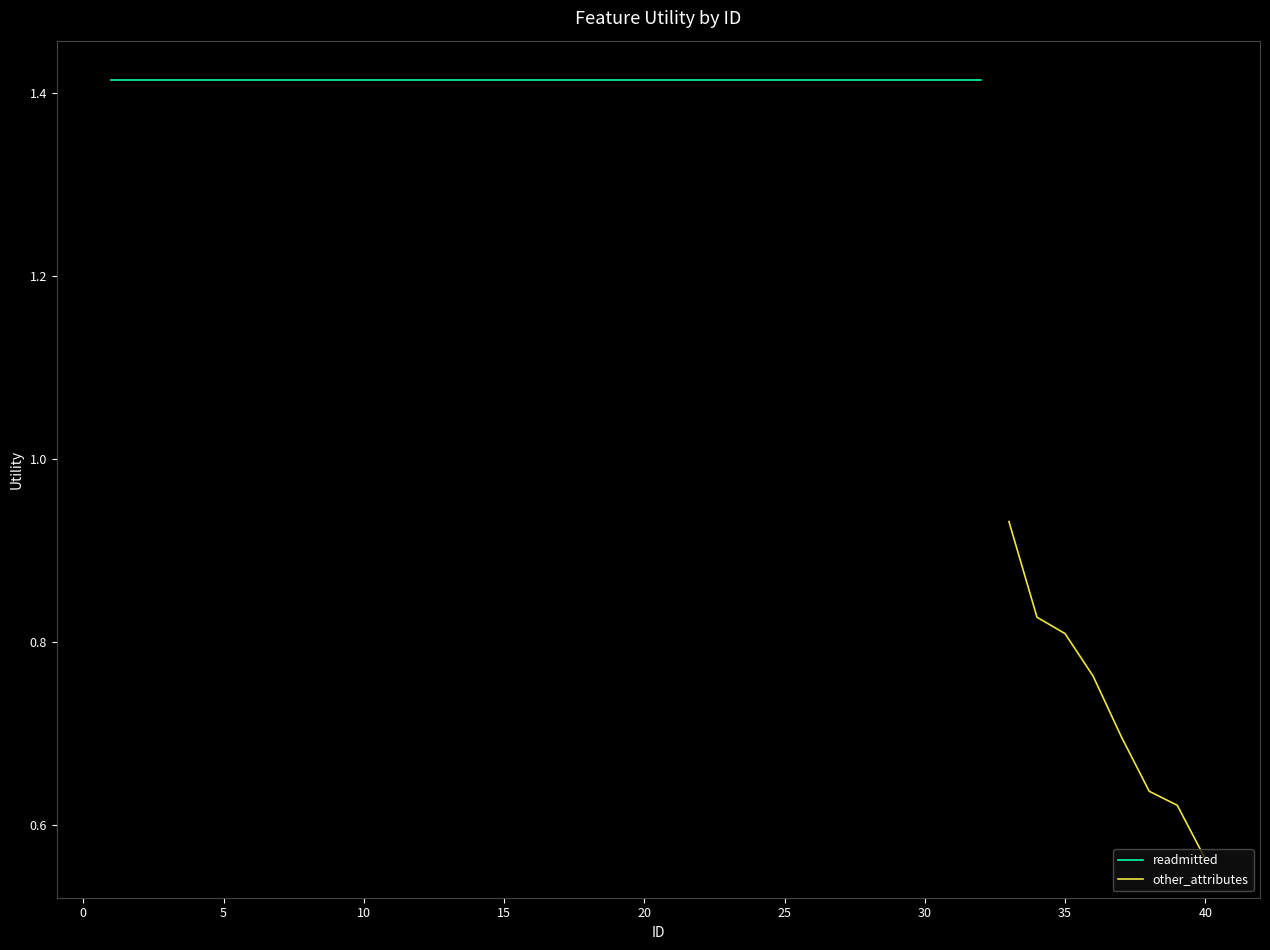

Where is other_attributes nearest to the value 0?

40